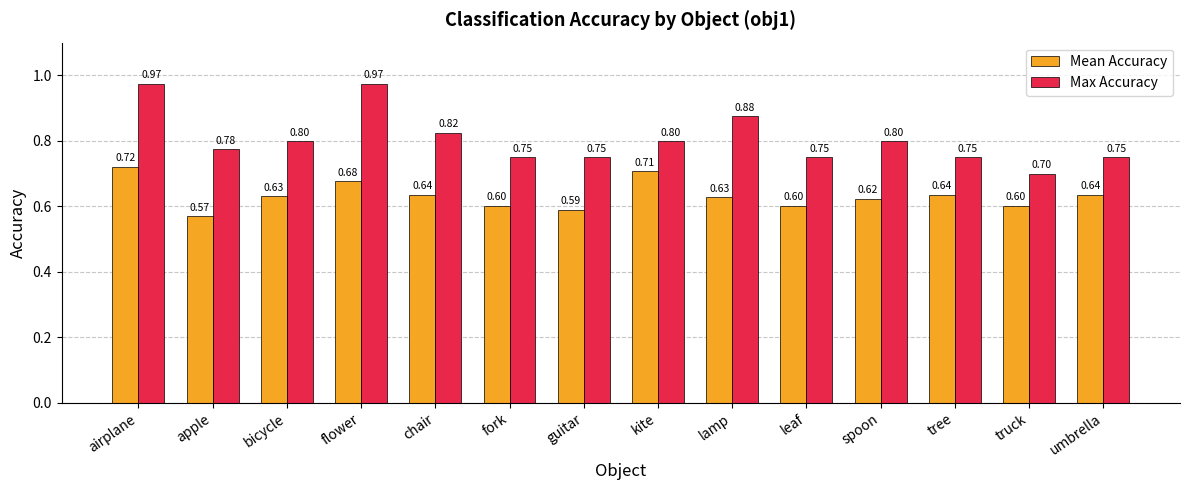

Is it true that Mean Accuracy equals 1.1 at chair?

False